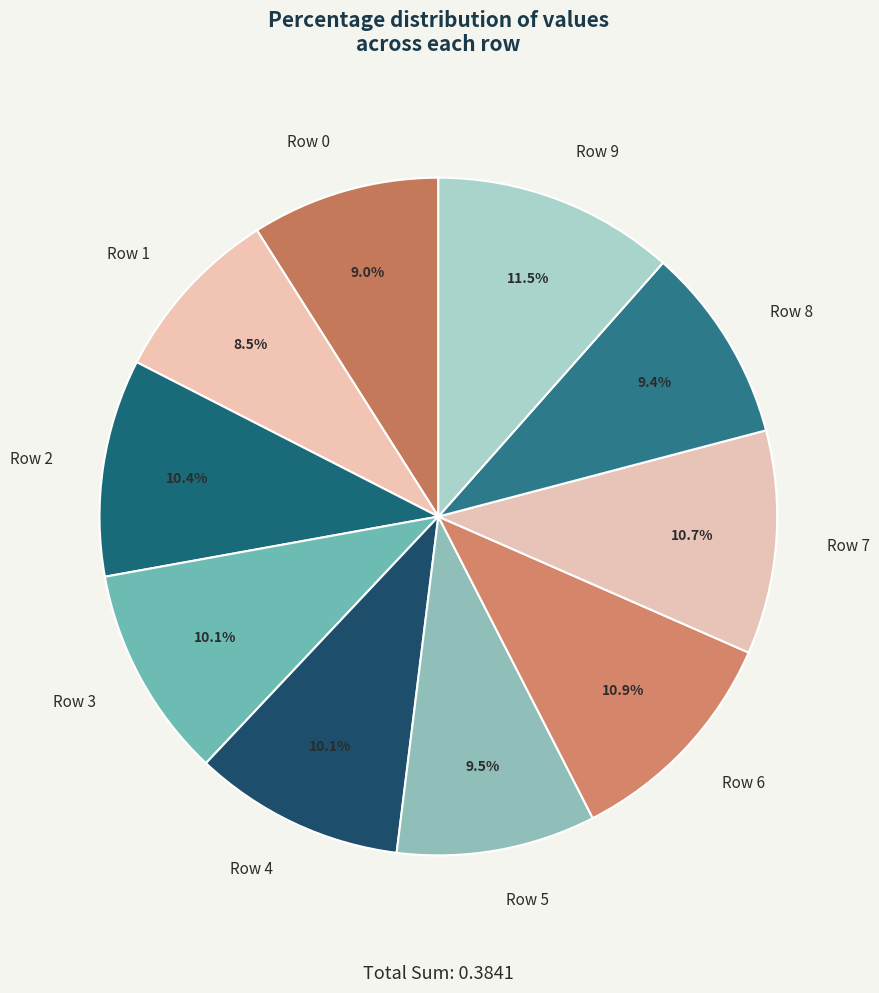

Which slice is the smallest?

Row 1